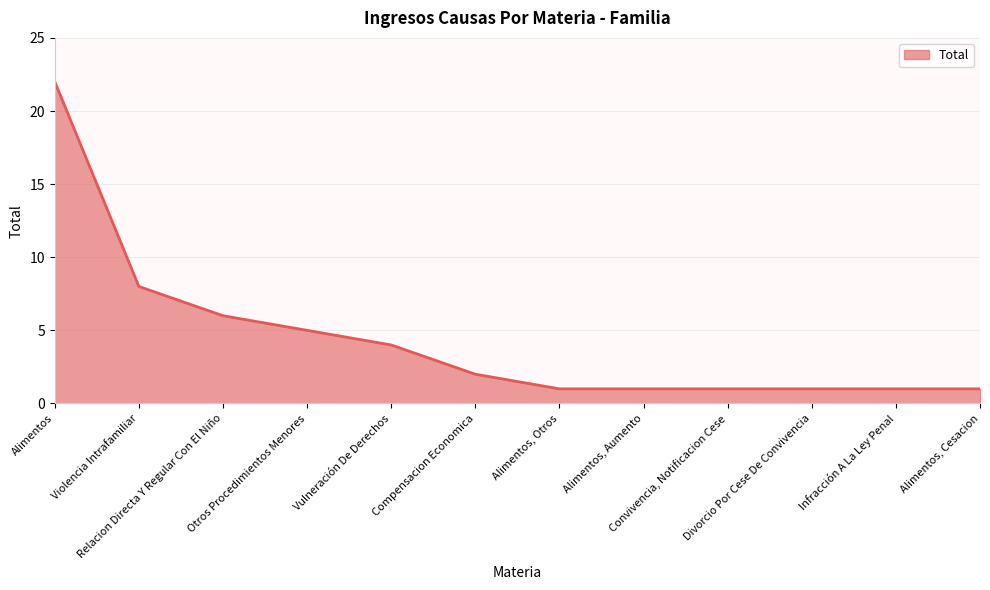

What is the sum of all values?

53